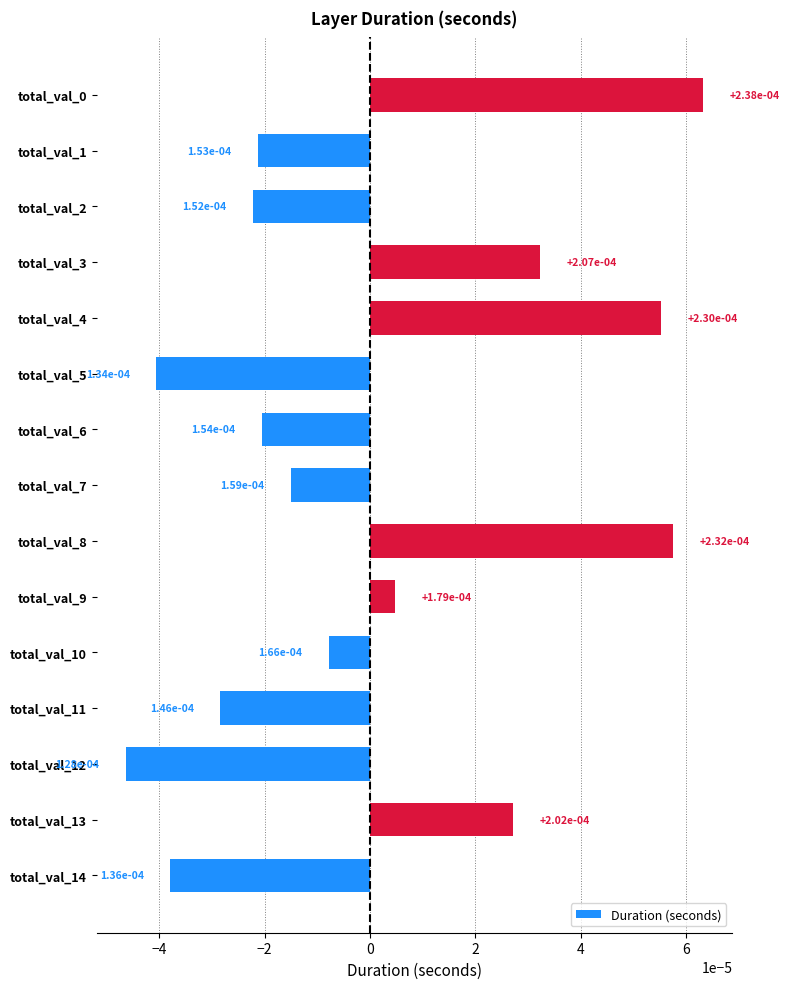

How many negative values are there?

9